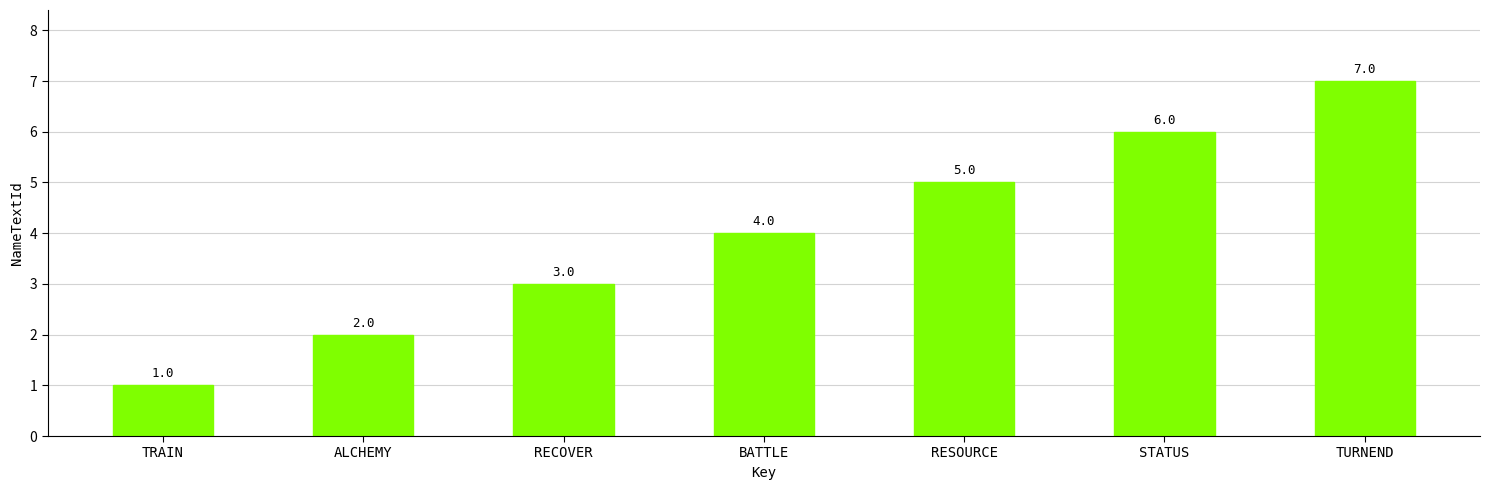

Rank the categories by value from lowest to highest.

TRAIN, ALCHEMY, RECOVER, BATTLE, RESOURCE, STATUS, TURNEND